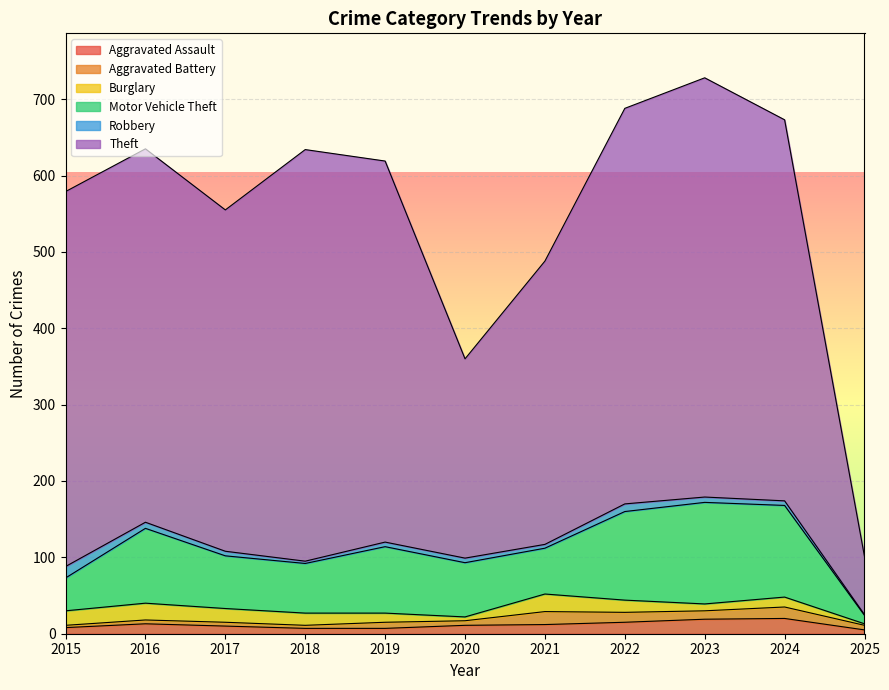

What is the sum of all Theft values?

4739